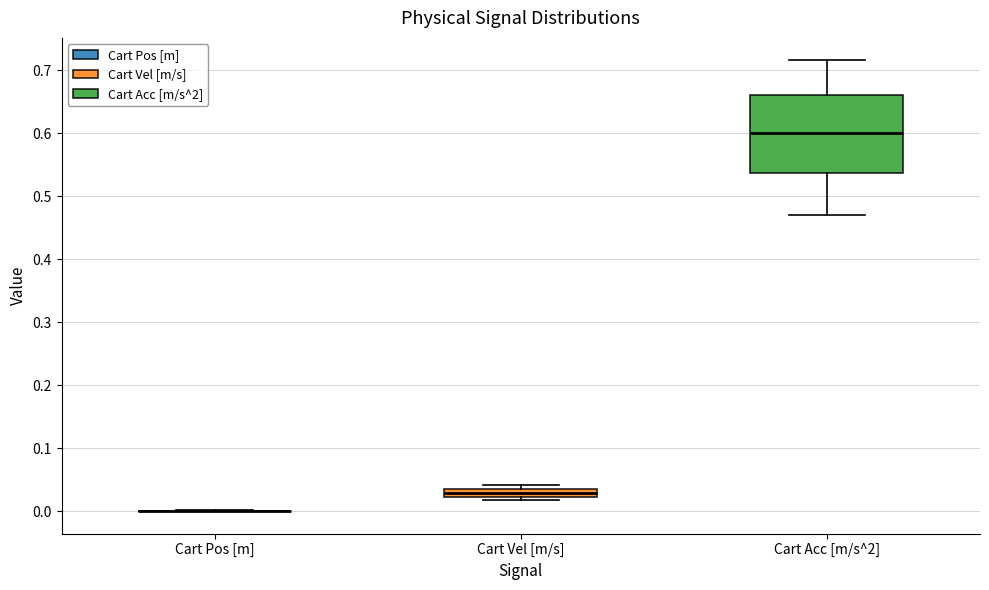

Which box is the tallest, from its lower edge to its upper edge?

Cart Acc [m/s^2]